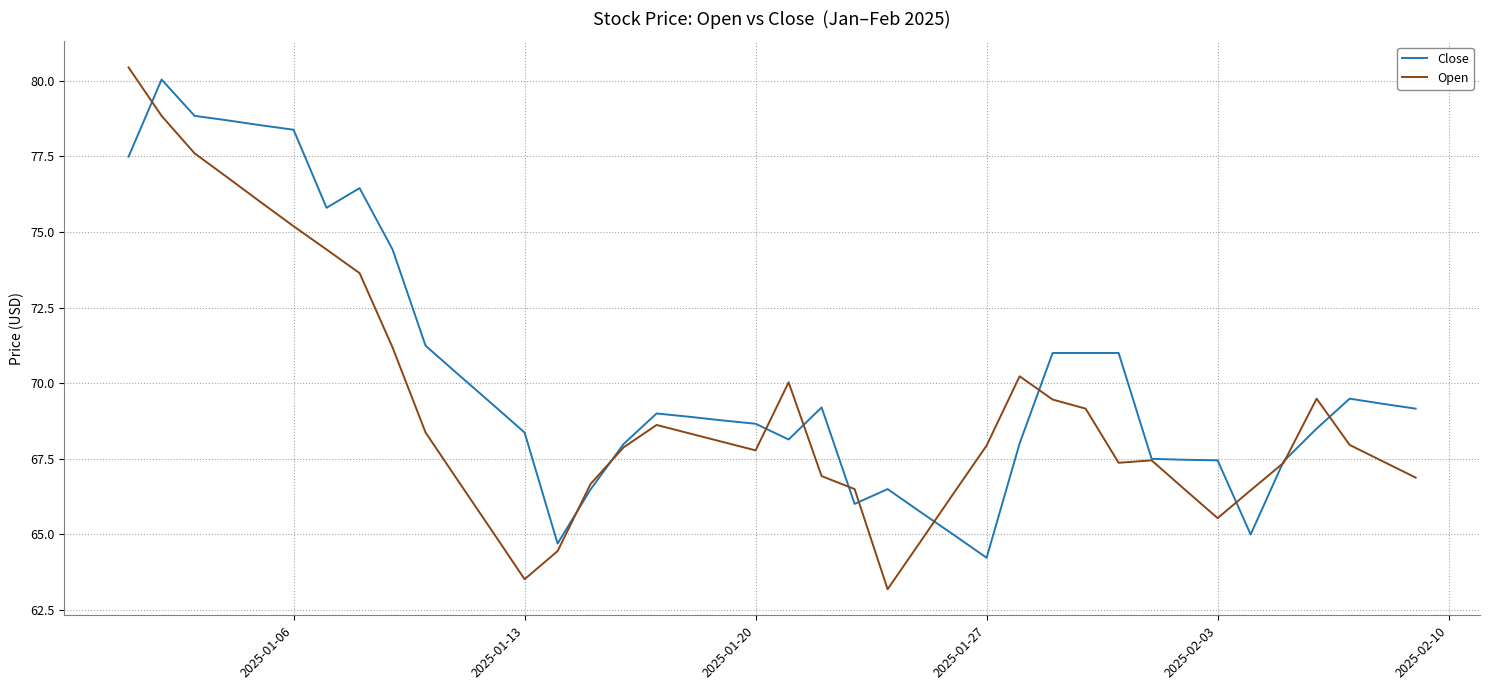

What are all the series names shown in the legend?

Close, Open